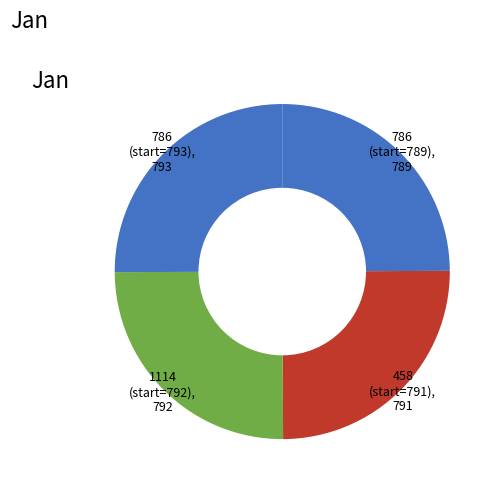

Is there any slice that represents more than half of the pie?

No